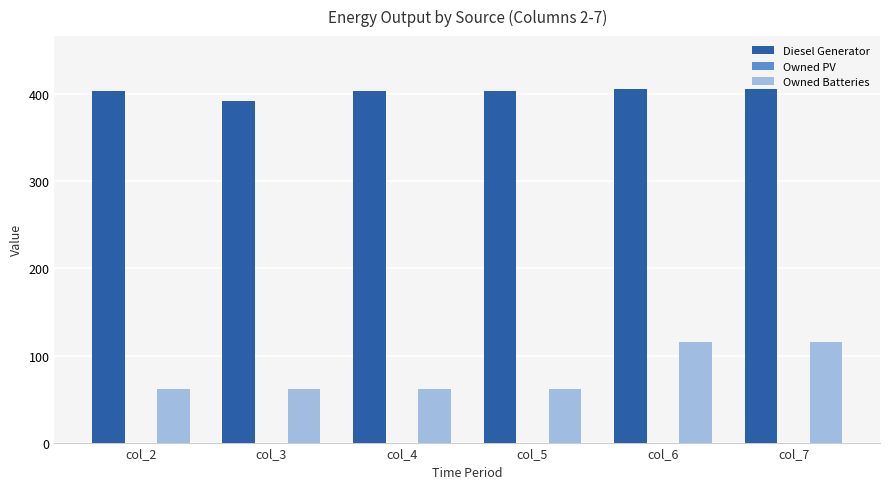

What is the greatest value displayed?

406